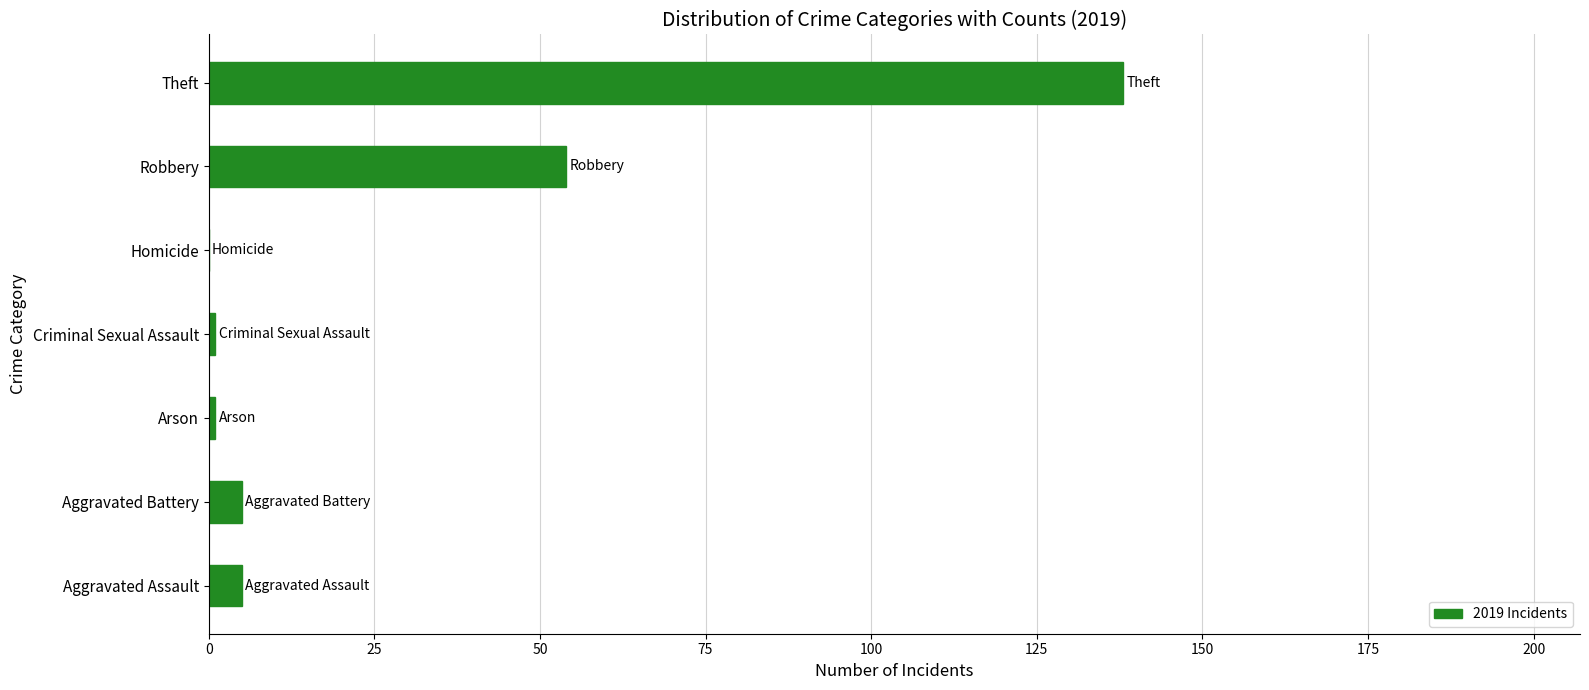

What is the sum of all values?

204